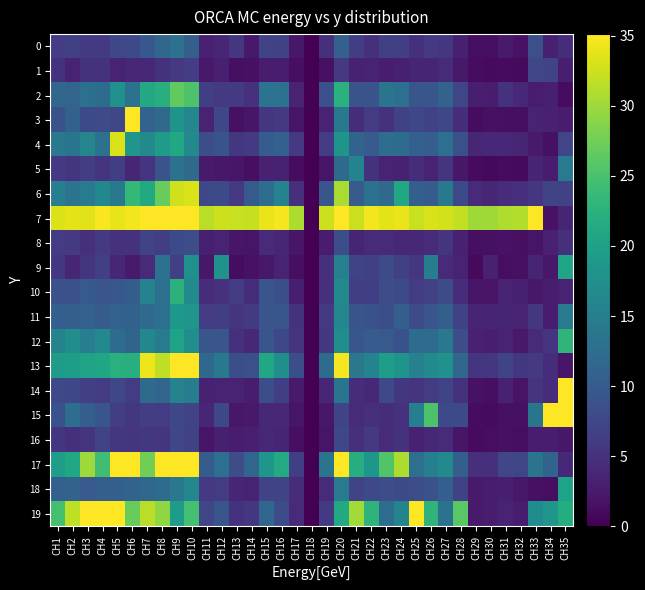

Reading left to right, transcribe all the data shown in this chart.

0: CH1=6.3	CH2=6.7	CH3=6.0	CH4=6.0	CH5=7.4	CH6=7.7	CH7=9.5	CH8=11.6	CH9=13.1	CH10=10.7	CH11=3.3	CH12=3.7	CH13=5.6	CH14=2.4	CH15=7.2	CH16=6.8	CH17=2.2	CH18=0.0	CH19=4.8	CH20=10.8	CH21=6.4	CH22=4.9	CH23=6.6	CH24=6.5	CH25=4.8	CH26=5.9	CH27=5.6	CH28=3.1	CH29=1.3	CH30=1.3	CH31=2.5	CH32=1.7	CH33=8.6	CH34=3.1	CH35=4.6
1: CH1=5.2	CH2=3.6	CH3=5.1	CH4=5.1	CH5=3.6	CH6=3.9	CH7=3.9	CH8=5.1	CH9=5.8	CH10=6.4	CH11=2.5	CH12=3.1	CH13=1.4	CH14=1.5	CH15=2.6	CH16=2.7	CH17=1.4	CH18=0.0	CH19=1.5	CH20=5.8	CH21=3.2	CH22=3.3	CH23=2.7	CH24=3.1	CH25=3.6	CH26=3.7	CH27=4.2	CH28=2.3	CH29=1.1	CH30=0.9	CH31=1.0	CH32=0.9	CH33=7.5	CH34=7.1	CH35=2.9
2: CH1=11.7	CH2=11.4	CH3=12.8	CH4=12.5	CH5=17.6	CH6=13.2	CH7=21.2	CH8=22.1	CH9=26.5	CH10=25.3	CH11=6.5	CH12=6.0	CH13=5.9	CH14=5.0	CH15=13.4	CH16=13.1	CH17=3.4	CH18=0.0	CH19=8.6	CH20=22.4	CH21=9.0	CH22=9.1	CH23=13.5	CH24=12.8	CH25=9.4	CH26=9.3	CH27=11.2	CH28=7.4	CH29=3.0	CH30=2.7	CH31=5.1	CH32=4.0	CH33=2.8	CH34=3.1	CH35=1.1
3: CH1=8.9	CH2=10.8	CH3=7.9	CH4=8.2	CH5=7.5	CH6=35.1	CH7=11.1	CH8=12.1	CH9=18.2	CH10=16.3	CH11=3.4	CH12=7.6	CH13=1.5	CH14=2.2	CH15=5.5	CH16=5.8	CH17=2.0	CH18=0.0	CH19=3.4	CH20=14.2	CH21=4.5	CH22=6.3	CH23=5.1	CH24=6.7	CH25=7.6	CH26=6.9	CH27=7.6	CH28=4.5	CH29=1.2	CH30=1.6	CH31=1.5	CH32=1.5	CH33=3.4	CH34=3.3	CH35=2.9
4: CH1=14.0	CH2=13.6	CH3=16.0	CH4=13.2	CH5=33.2	CH6=18.3	CH7=16.5	CH8=19.3	CH9=21.0	CH10=16.6	CH11=8.5	CH12=9.2	CH13=5.7	CH14=6.0	CH15=10.2	CH16=10.8	CH17=5.8	CH18=0.0	CH19=6.2	CH20=18.2	CH21=11.3	CH22=10.0	CH23=12.6	CH24=12.5	CH25=10.7	CH26=10.5	CH27=12.8	CH28=8.6	CH29=3.8	CH30=3.9	CH31=3.9	CH32=3.6	CH33=2.6	CH34=1.6	CH35=7.3
5: CH1=5.8	CH2=5.4	CH3=6.4	CH4=5.2	CH5=6.5	CH6=3.8	CH7=5.2	CH8=9.1	CH9=13.1	CH10=12.1	CH11=2.5	CH12=2.2	CH13=2.2	CH14=1.5	CH15=3.2	CH16=3.3	CH17=1.2	CH18=0.0	CH19=1.9	CH20=12.2	CH21=15.9	CH22=5.1	CH23=3.5	CH24=3.2	CH25=4.6	CH26=3.3	CH27=5.2	CH28=2.2	CH29=1.0	CH30=0.8	CH31=1.1	CH32=0.9	CH33=3.6	CH34=2.9	CH35=14.3
6: CH1=15.0	CH2=13.4	CH3=14.3	CH4=16.4	CH5=14.2	CH6=23.3	CH7=21.3	CH8=26.9	CH9=32.6	CH10=33.1	CH11=7.6	CH12=8.0	CH13=5.8	CH14=9.9	CH15=12.6	CH16=15.7	CH17=4.8	CH18=0.0	CH19=9.4	CH20=30.6	CH21=10.1	CH22=13.3	CH23=12.2	CH24=21.0	CH25=10.6	CH26=10.2	CH27=14.1	CH28=7.8	CH29=4.3	CH30=3.8	CH31=4.5	CH32=4.9	CH33=5.6	CH34=7.2	CH35=7.0
7: CH1=33.3	CH2=33.6	CH3=33.5	CH4=34.8	CH5=33.8	CH6=34.5	CH7=35.7	CH8=37.3	CH9=37.8	CH10=41.4	CH11=31.5	CH12=32.4	CH13=32.2	CH14=32.0	CH15=34.1	CH16=34.7	CH17=30.7	CH18=0.0	CH19=32.5	CH20=39.1	CH21=32.3	CH22=34.4	CH23=33.7	CH24=34.1	CH25=32.2	CH26=33.0	CH27=32.8	CH28=31.8	CH29=30.1	CH30=30.1	CH31=31.0	CH32=31.0	CH33=655.9	CH34=1.7	CH35=3.6
8: CH1=6.2	CH2=5.8	CH3=4.9	CH4=5.9	CH5=5.0	CH6=5.0	CH7=7.2	CH8=6.6	CH9=8.0	CH10=8.3	CH11=3.0	CH12=3.3	CH13=2.1	CH14=2.0	CH15=4.2	CH16=3.8	CH17=2.1	CH18=0.0	CH19=2.8	CH20=8.3	CH21=3.6	CH22=4.2	CH23=4.3	CH24=3.9	CH25=3.9	CH26=4.2	CH27=5.3	CH28=3.2	CH29=1.4	CH30=1.6	CH31=1.7	CH32=1.4	CH33=2.0	CH34=3.2	CH35=4.8
9: CH1=5.7	CH2=3.8	CH3=5.4	CH4=6.6	CH5=3.7	CH6=2.6	CH7=4.2	CH8=13.2	CH9=6.7	CH10=17.6	CH11=2.2	CH12=18.0	CH13=1.1	CH14=1.8	CH15=2.3	CH16=3.5	CH17=1.4	CH18=0.0	CH19=4.7	CH20=15.3	CH21=7.0	CH22=6.6	CH23=8.1	CH24=6.7	CH25=5.5	CH26=14.9	CH27=4.3	CH28=3.4	CH29=0.9	CH30=3.2	CH31=1.3	CH32=1.6	CH33=3.6	CH34=2.3	CH35=20.6
10: CH1=8.7	CH2=8.8	CH3=9.9	CH4=9.2	CH5=9.5	CH6=10.3	CH7=15.5	CH8=12.8	CH9=22.5	CH10=16.6	CH11=4.4	CH12=5.1	CH13=6.0	CH14=4.6	CH15=9.2	CH16=8.5	CH17=3.0	CH18=0.0	CH19=4.8	CH20=16.8	CH21=6.5	CH22=6.5	CH23=8.3	CH24=7.9	CH25=6.1	CH26=7.0	CH27=8.2	CH28=4.4	CH29=1.9	CH30=1.9	CH31=3.4	CH32=3.1	CH33=2.2	CH34=2.7	CH35=3.4
11: CH1=10.5	CH2=10.6	CH3=11.0	CH4=10.2	CH5=11.0	CH6=11.0	CH7=12.1	CH8=12.8	CH9=18.7	CH10=18.4	CH11=6.2	CH12=6.5	CH13=5.2	CH14=6.0	CH15=9.2	CH16=9.4	CH17=5.1	CH18=0.0	CH19=5.9	CH20=16.3	CH21=9.2	CH22=8.8	CH23=8.4	CH24=10.5	CH25=8.1	CH26=9.4	CH27=10.6	CH28=6.9	CH29=3.4	CH30=3.6	CH31=3.6	CH32=3.3	CH33=5.7	CH34=2.7	CH35=14.6
12: CH1=15.8	CH2=17.3	CH3=15.0	CH4=16.7	CH5=12.4	CH6=11.3	CH7=16.4	CH8=14.7	CH9=20.4	CH10=17.2	CH11=9.4	CH12=9.2	CH13=4.9	CH14=3.9	CH15=9.3	CH16=7.6	CH17=5.3	CH18=0.0	CH19=5.7	CH20=17.2	CH21=9.5	CH22=10.1	CH23=9.8	CH24=8.8	CH25=12.4	CH26=12.3	CH27=14.1	CH28=8.3	CH29=3.3	CH30=2.9	CH31=3.5	CH32=2.4	CH33=4.2	CH34=5.4	CH35=23.0
13: CH1=19.4	CH2=19.6	CH3=20.3	CH4=20.8	CH5=22.3	CH6=22.1	CH7=34.2	CH8=31.8	CH9=39.4	CH10=42.5	CH11=11.9	CH12=14.2	CH13=8.5	CH14=8.6	CH15=21.1	CH16=17.5	CH17=8.4	CH18=0.0	CH19=12.4	CH20=34.7	CH21=13.9	CH22=15.8	CH23=19.6	CH24=18.2	CH25=15.2	CH26=16.7	CH27=17.7	CH28=11.6	CH29=5.5	CH30=5.7	CH31=7.1	CH32=5.7	CH33=5.8	CH34=4.5	CH35=2.1
14: CH1=7.8	CH2=7.6	CH3=6.7	CH4=6.1	CH5=7.6	CH6=6.2	CH7=12.2	CH8=11.4	CH9=15.7	CH10=14.8	CH11=3.2	CH12=3.5	CH13=3.4	CH14=2.6	CH15=8.5	CH16=6.5	CH17=2.5	CH18=0.0	CH19=3.7	CH20=13.7	CH21=4.5	CH22=4.0	CH23=7.8	CH24=5.7	CH25=5.2	CH26=6.1	CH27=7.1	CH28=5.2	CH29=1.7	CH30=1.5	CH31=3.2	CH32=1.8	CH33=5.5	CH34=4.5	CH35=52.5
15: CH1=8.8	CH2=12.7	CH3=10.5	CH4=9.4	CH5=6.3	CH6=5.7	CH7=6.3	CH8=6.2	CH9=7.5	CH10=7.1	CH11=3.8	CH12=7.6	CH13=2.3	CH14=2.5	CH15=4.1	CH16=3.9	CH17=2.0	CH18=0.0	CH19=2.3	CH20=7.2	CH21=4.4	CH22=4.7	CH23=4.5	CH24=5.0	CH25=15.1	CH26=25.3	CH27=7.9	CH28=7.8	CH29=1.2	CH30=1.0	CH31=1.6	CH32=1.5	CH33=13.7	CH34=69.8	CH35=85.1
16: CH1=5.3	CH2=4.9	CH3=5.4	CH4=7.2	CH5=5.8	CH6=5.3	CH7=5.7	CH8=5.5	CH9=7.5	CH10=6.8	CH11=2.0	CH12=3.0	CH13=2.9	CH14=3.1	CH15=4.0	CH16=3.6	CH17=1.4	CH18=0.0	CH19=2.0	CH20=7.4	CH21=4.7	CH22=5.9	CH23=4.2	CH24=5.2	CH25=3.2	CH26=3.9	CH27=4.2	CH28=2.1	CH29=1.0	CH30=1.3	CH31=1.6	CH32=1.3	CH33=2.9	CH34=2.7	CH35=2.3
17: CH1=19.6	CH2=21.1	CH3=30.0	CH4=24.3	CH5=46.4	CH6=45.4	CH7=27.6	CH8=43.1	CH9=38.3	CH10=47.9	CH11=10.2	CH12=12.9	CH13=8.4	CH14=11.5	CH15=18.5	CH16=21.5	CH17=6.5	CH18=0.0	CH19=13.5	CH20=40.2	CH21=21.9	CH22=18.4	CH23=25.6	CH24=30.8	CH25=12.9	CH26=15.2	CH27=16.7	CH28=10.6	CH29=4.7	CH30=4.9	CH31=7.5	CH32=7.4	CH33=13.5	CH34=11.3	CH35=4.0
18: CH1=10.7	CH2=11.1	CH3=9.8	CH4=10.7	CH5=10.6	CH6=11.1	CH7=11.7	CH8=12.5	CH9=13.9	CH10=16.3	CH11=5.8	CH12=6.2	CH13=3.7	CH14=3.4	CH15=7.0	CH16=7.2	CH17=4.4	CH18=0.0	CH19=4.4	CH20=14.5	CH21=7.2	CH22=7.7	CH23=8.3	CH24=7.9	CH25=8.3	CH26=8.7	CH27=10.5	CH28=7.0	CH29=2.6	CH30=2.6	CH31=2.9	CH32=2.2	CH33=1.6	CH34=1.3	CH35=20.4
19: CH1=24.8	CH2=31.8	CH3=106.2	CH4=36.7	CH5=47.1	CH6=26.9	CH7=31.5	CH8=29.3	CH9=19.4	CH10=24.6	CH11=7.4	CH12=9.5	CH13=5.2	CH14=5.8	CH15=11.6	CH16=8.0	CH17=4.3	CH18=0.0	CH19=5.9	CH20=21.3	CH21=30.3	CH22=22.9	CH23=12.7	CH24=15.8	CH25=46.5	CH26=22.8	CH27=13.3	CH28=26.1	CH29=2.5	CH30=2.8	CH31=3.5	CH32=2.7	CH33=17.0	CH34=18.3	CH35=21.8